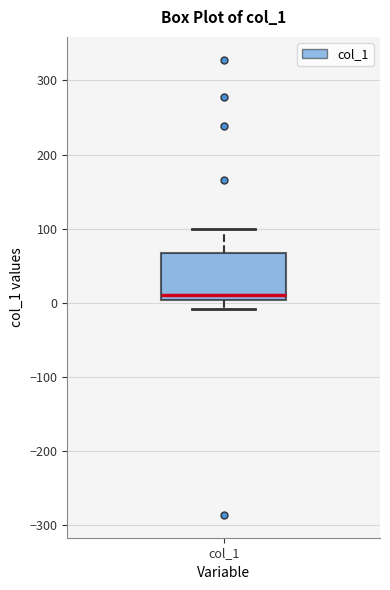

Read this box plot against the y-axis: the position of the median line, the range covered by the box, and the ends of both whiskers. The values are not printed on the chart, so give them approximately, as read against the axis.

median 10, box 0 to 70, whiskers -10 to 100